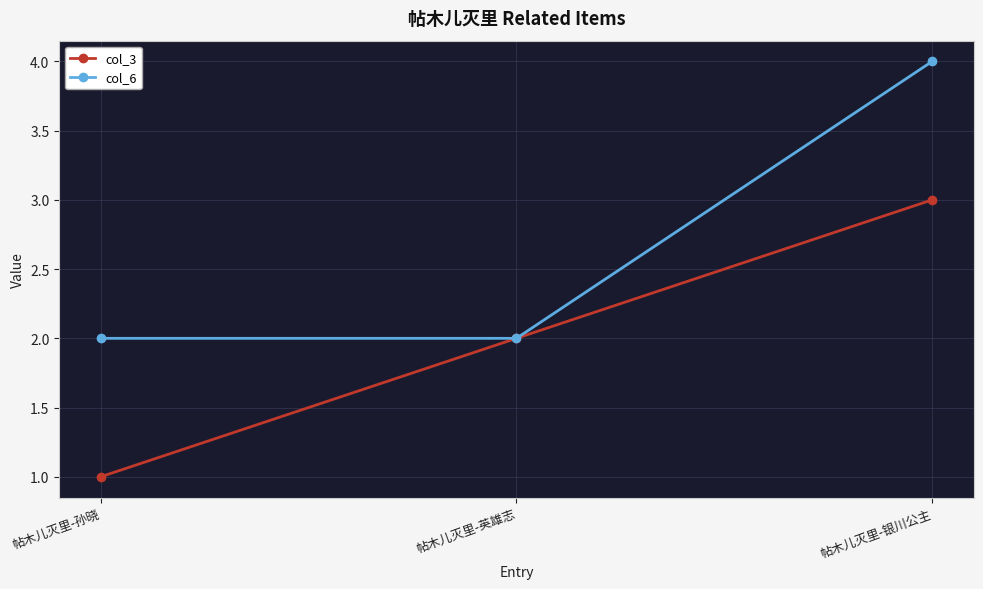

Reading left to right, extract all data points from this chart.

col_3: 1	2	3
col_6: 2	2	4